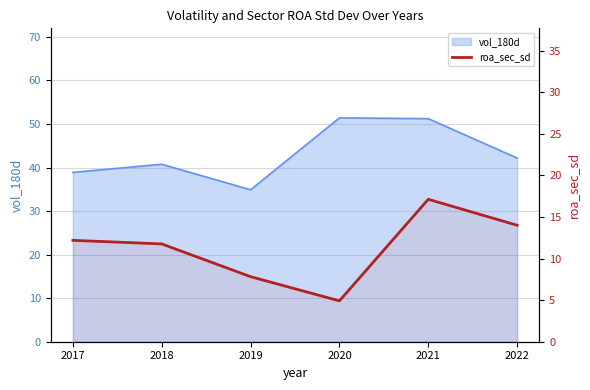

The value at 2017 is 5.1. True or false?

False